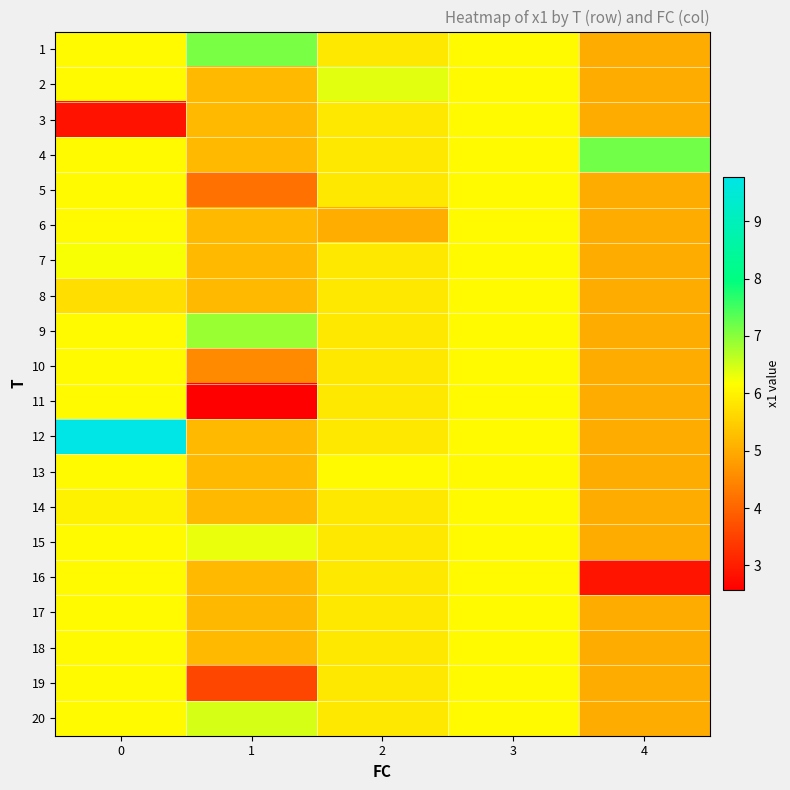

Rank the series by their maximum value, from highest to lowest.

12, 4, 1, 9, 20, 2, 15, 7, 3, 5, 6, 8, 10, 11, 13, 14, 16, 17, 18, 19